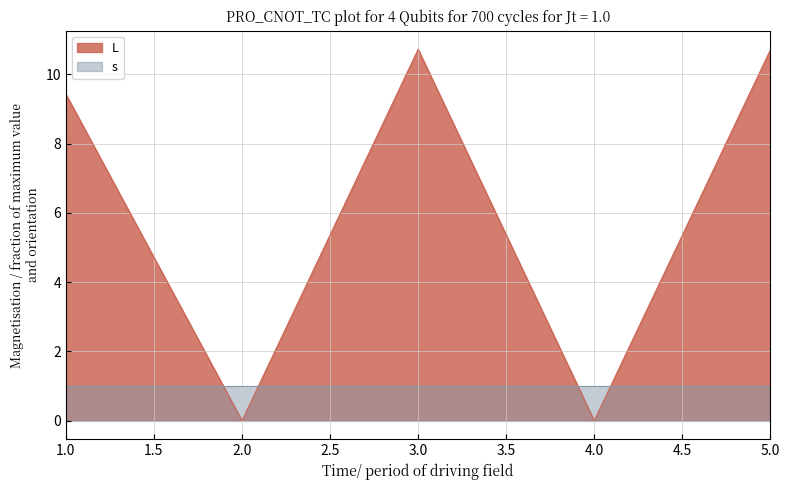

What is the maximum value shown in the chart?

10.7